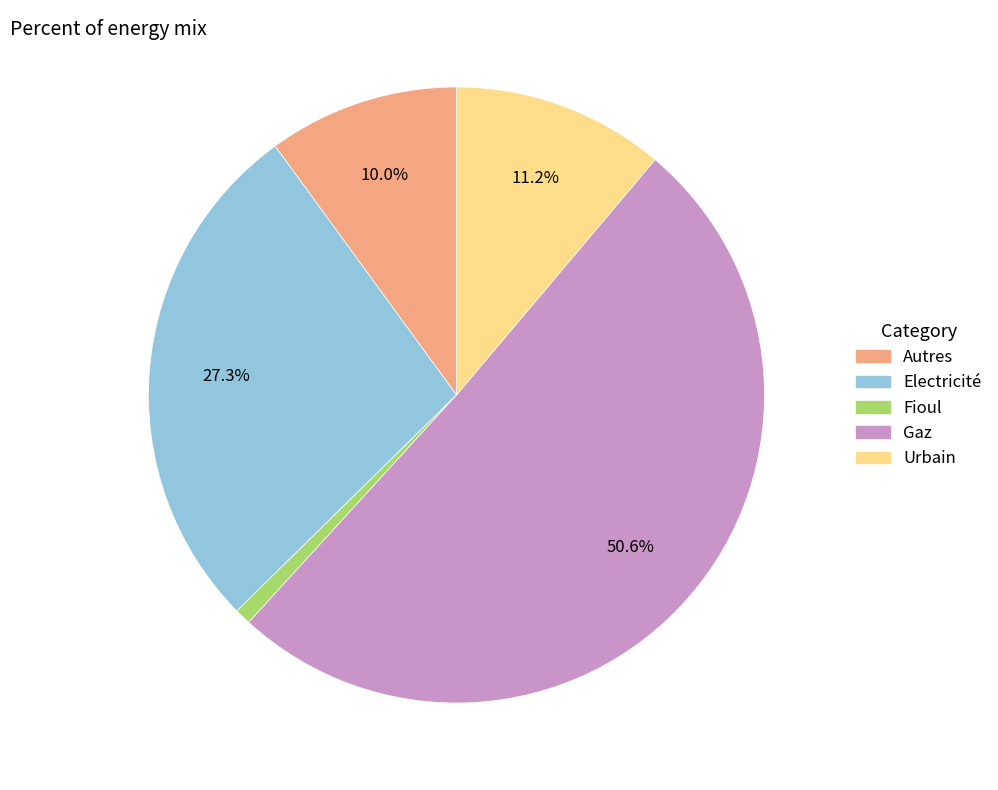

To the nearest percent, what is the difference between the largest and smallest slice percentages?

50%